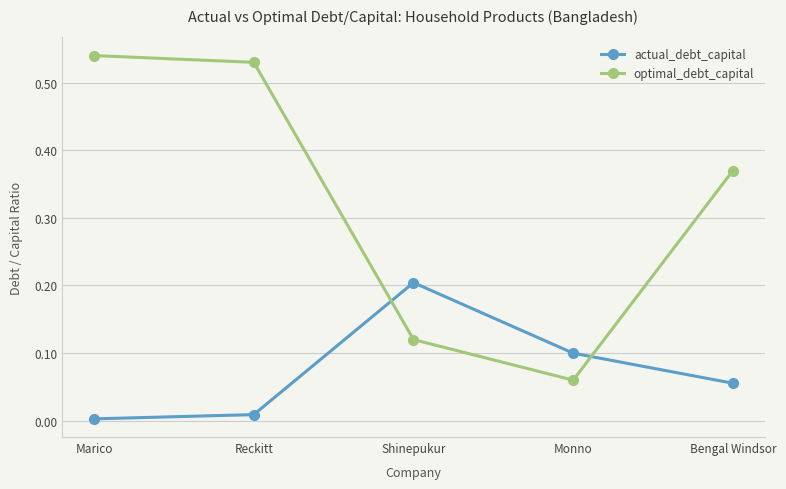

Is the value of optimal_debt_capital at Marico greater than the value of actual_debt_capital at Monno?

Yes